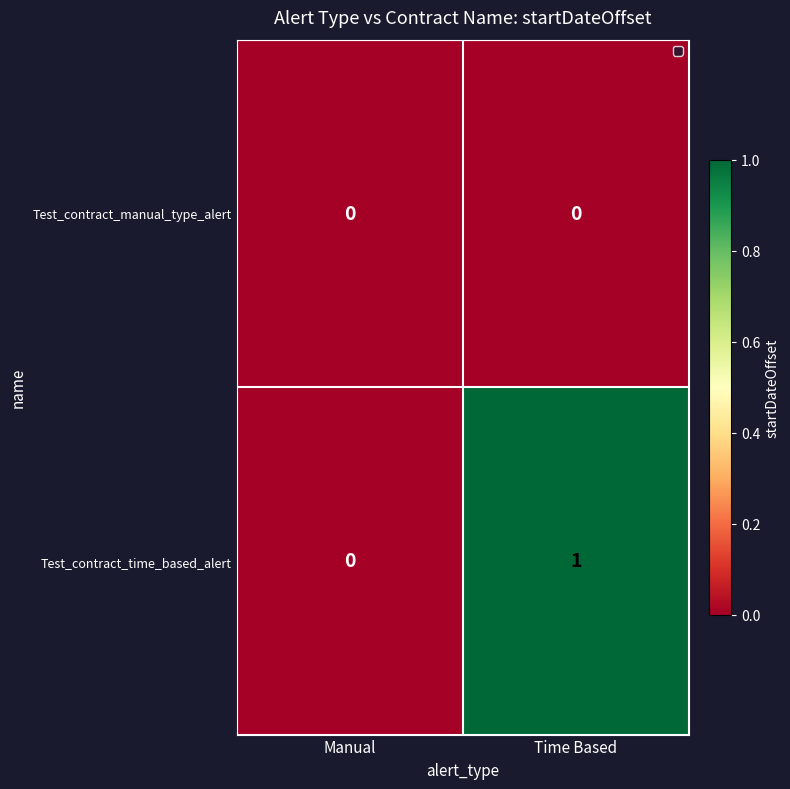

Count the number of categories in the chart.

2